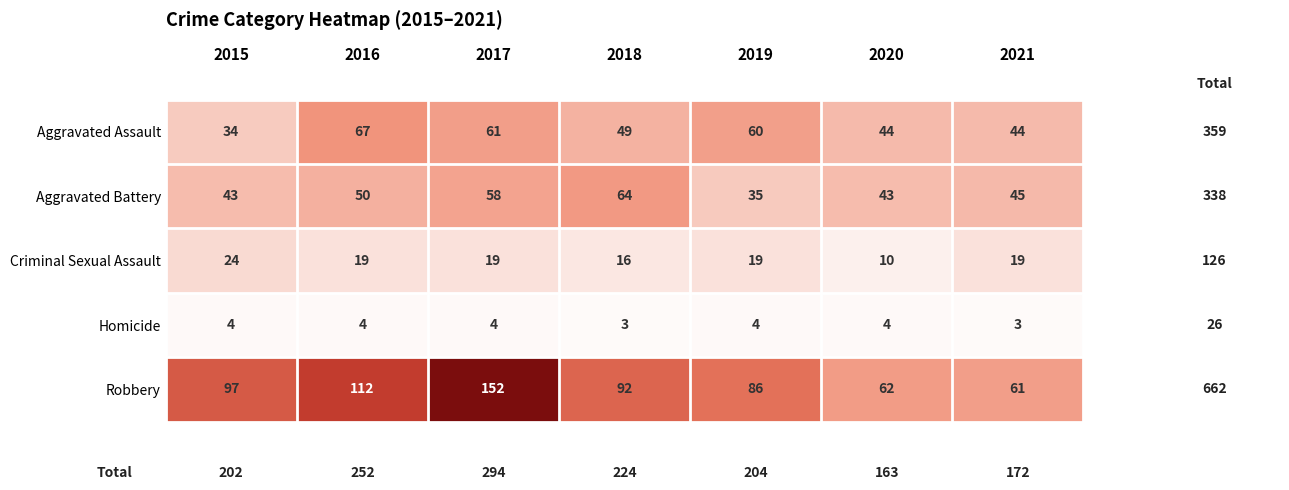

What is the approximate value of Homicide at 2018?

3